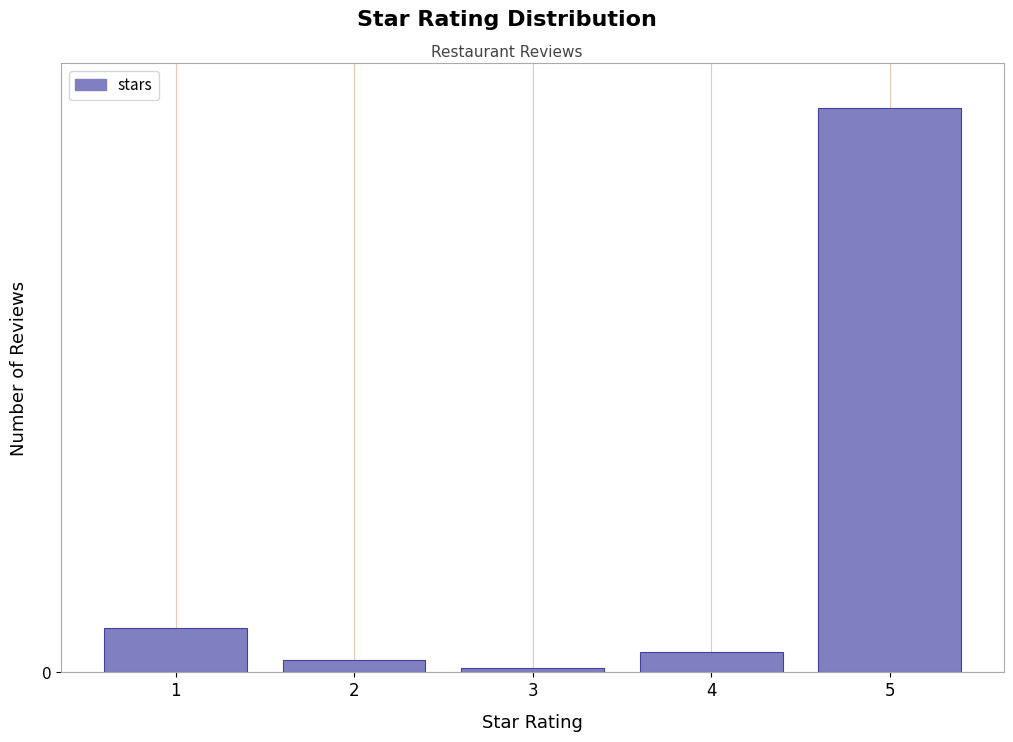

Does the chart contain any negative values?

No